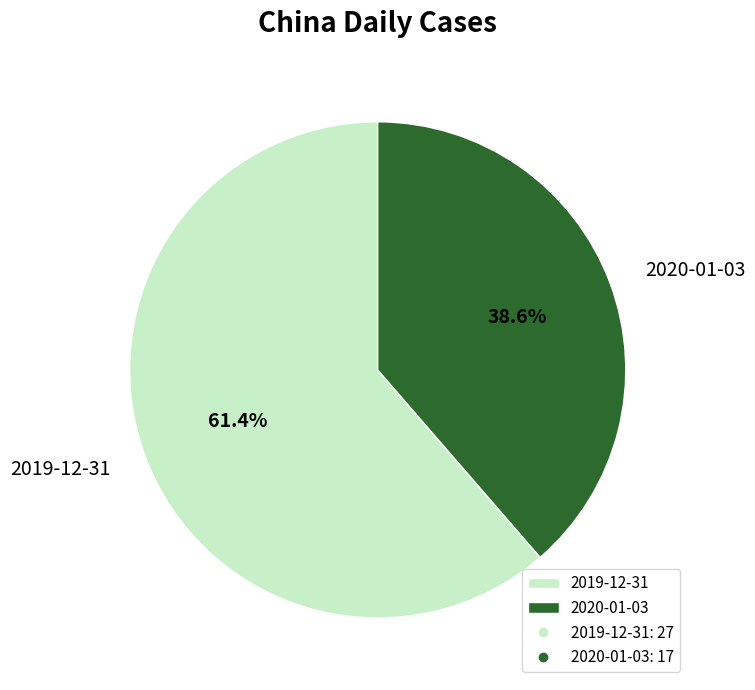

What percentage do 2020-01-03 and 2019-12-31 together represent?

100.0%